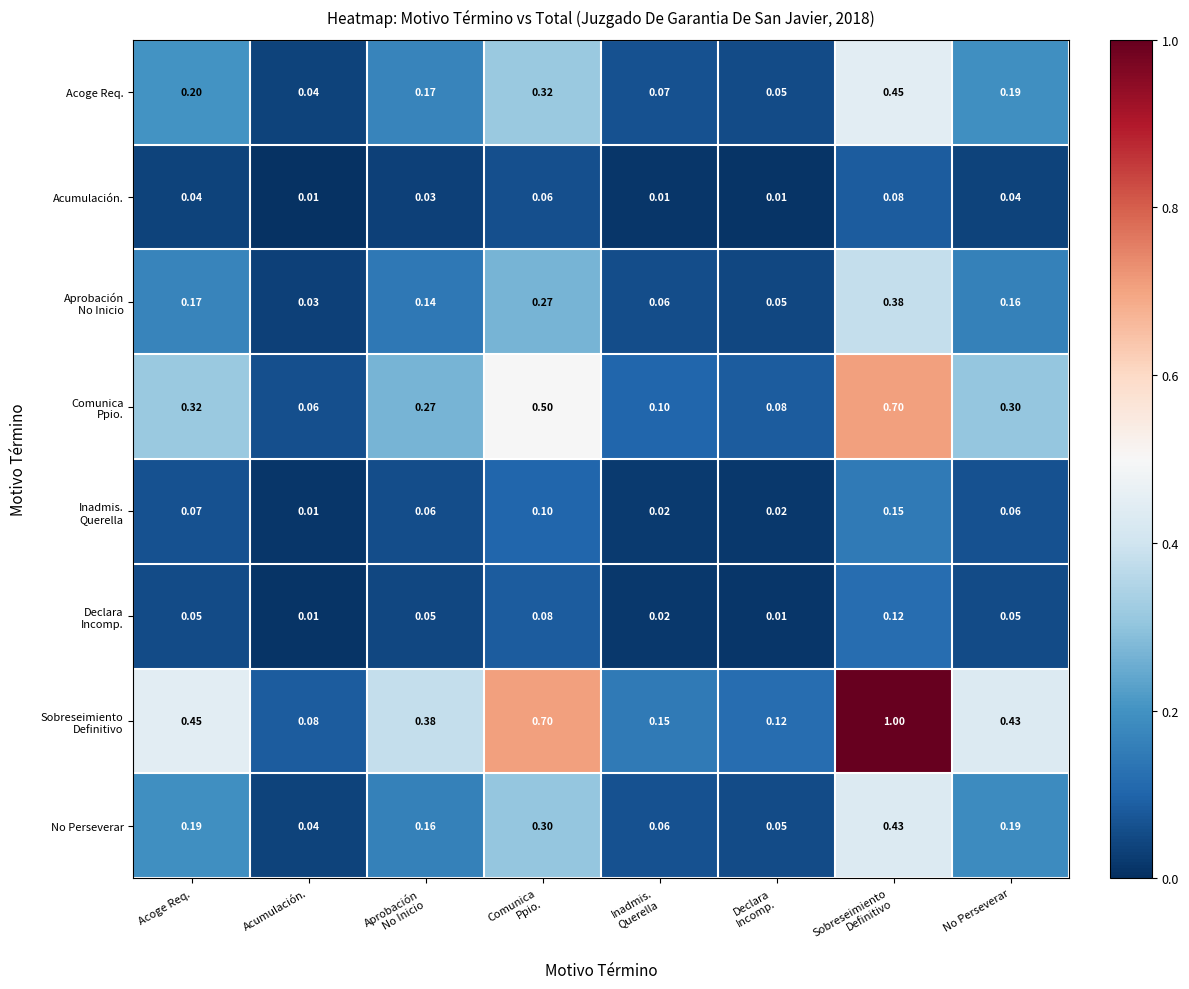

At which label is Acoge Req. closest to 0?

Acumulación.